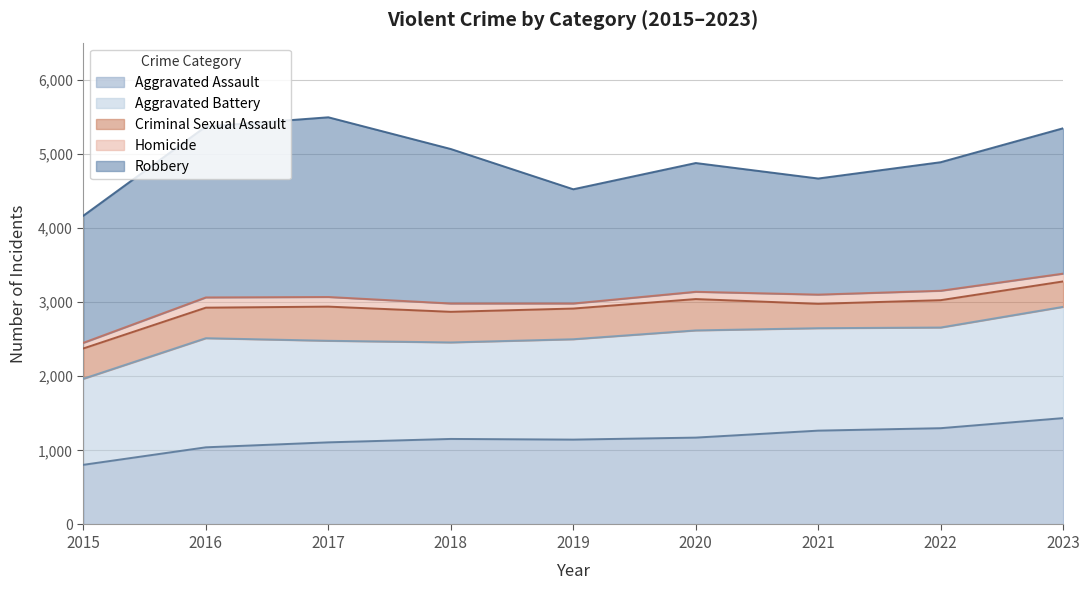

Where is the first local maximum for Aggravated Battery?

2016